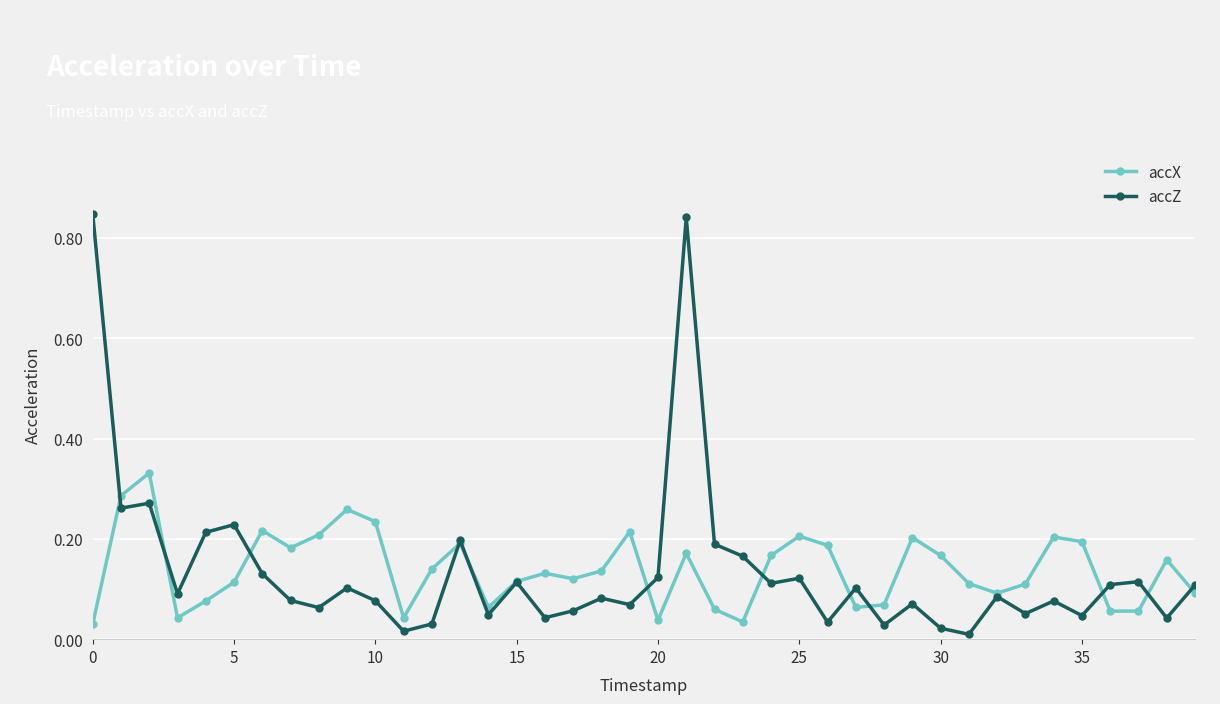

In accX, how many points are higher than both neighbors (excluding endpoints)?

11